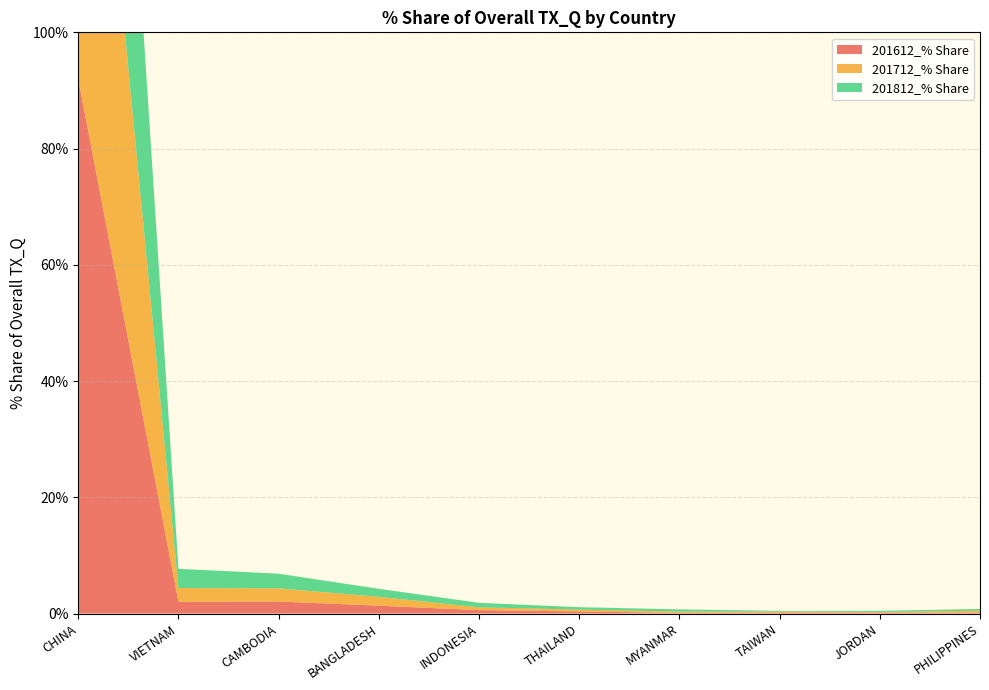

Reading left to right, list all the values displayed in this chart.

201612_% Share: CHINA=91.9	VIETNAM=2.0	CAMBODIA=2.1	BANGLADESH=1.4	INDONESIA=0.6	THAILAND=0.4	MYANMAR=0.1	TAIWAN=0.1	JORDAN=0.1	PHILIPPINES=0.2
201712_% Share: CHINA=91.2	VIETNAM=2.4	CAMBODIA=2.3	BANGLADESH=1.5	INDONESIA=0.5	THAILAND=0.3	MYANMAR=0.2	TAIWAN=0.2	JORDAN=0.1	PHILIPPINES=0.3
201812_% Share: CHINA=89.5	VIETNAM=3.3	CAMBODIA=2.5	BANGLADESH=1.4	INDONESIA=0.8	THAILAND=0.4	MYANMAR=0.4	TAIWAN=0.1	JORDAN=0.2	PHILIPPINES=0.3